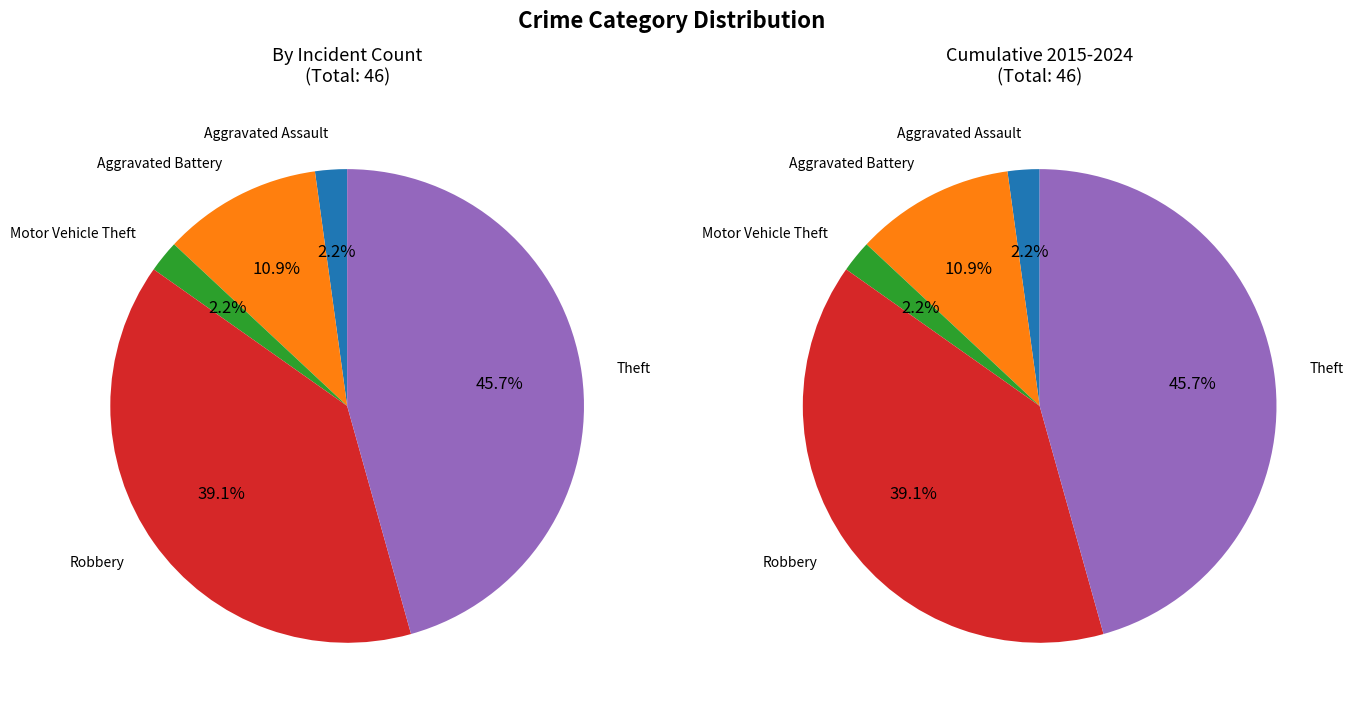

Does any single category account for the majority?

No